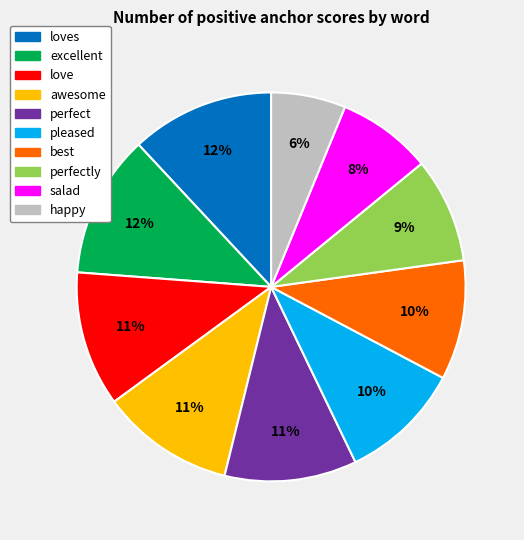

To the nearest percent, what is the average slice percentage?

10%